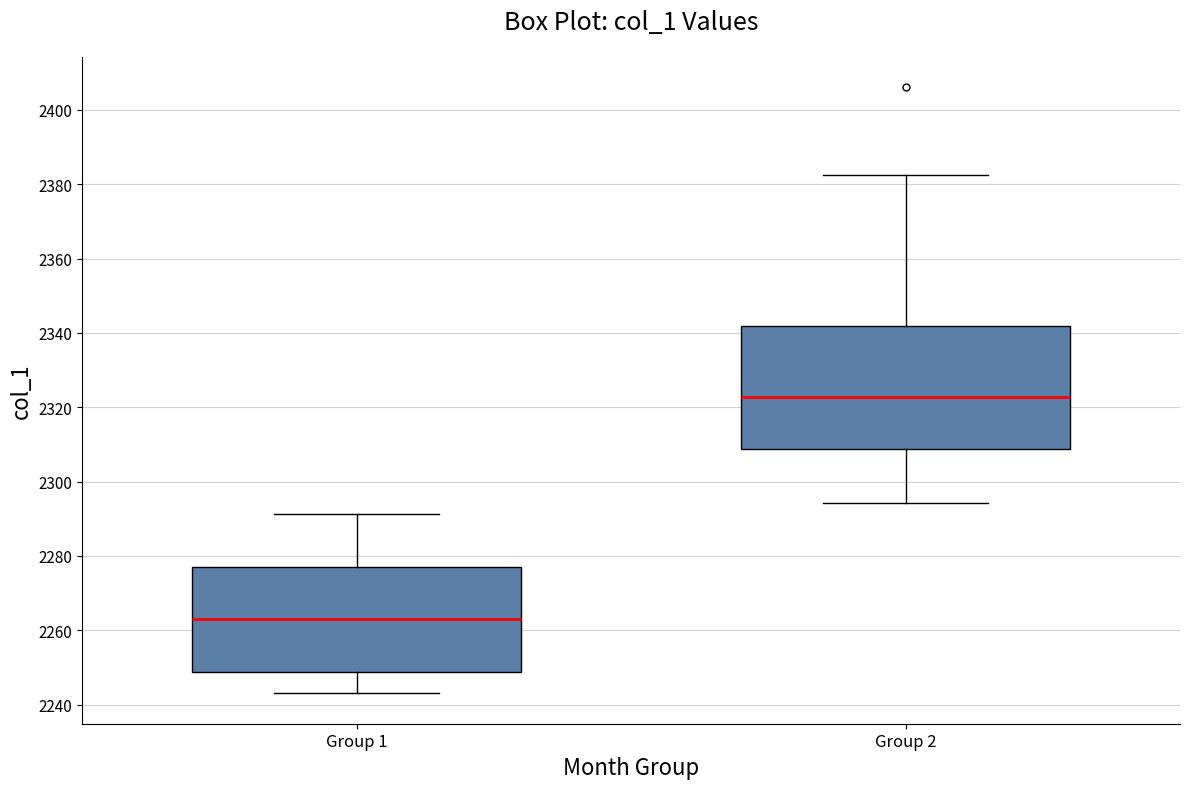

Which box is the tallest, from its lower edge to its upper edge?

Group 2